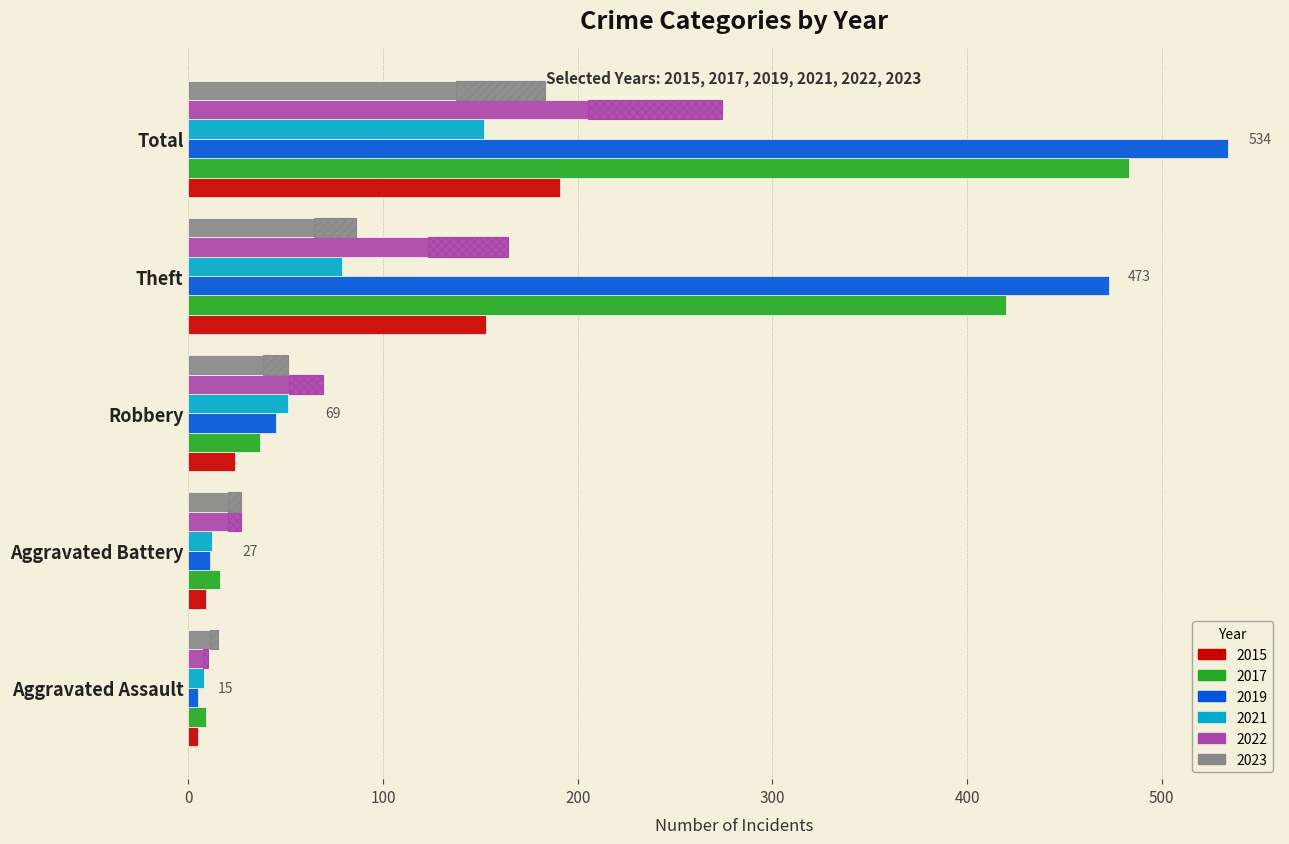

Is it true that 2022 (range) equals 22.8 at Theft?

False